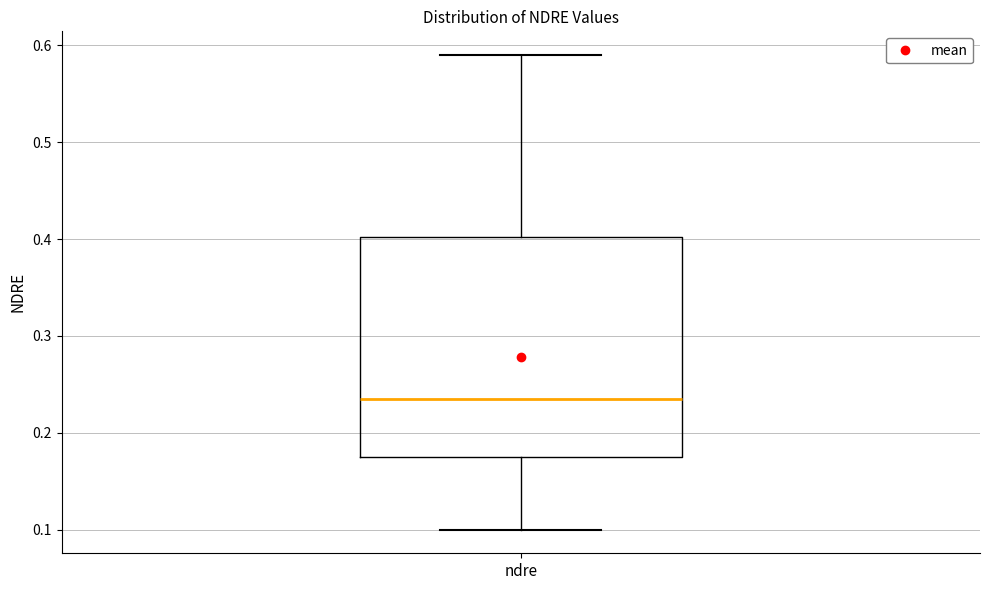

Read this box plot against the y-axis: the position of the median line, the range covered by the box, and the ends of both whiskers. The values are not printed on the chart, so give them approximately, as read against the axis.

median 0.24, box 0.18 to 0.40, whiskers 0.10 to 0.59